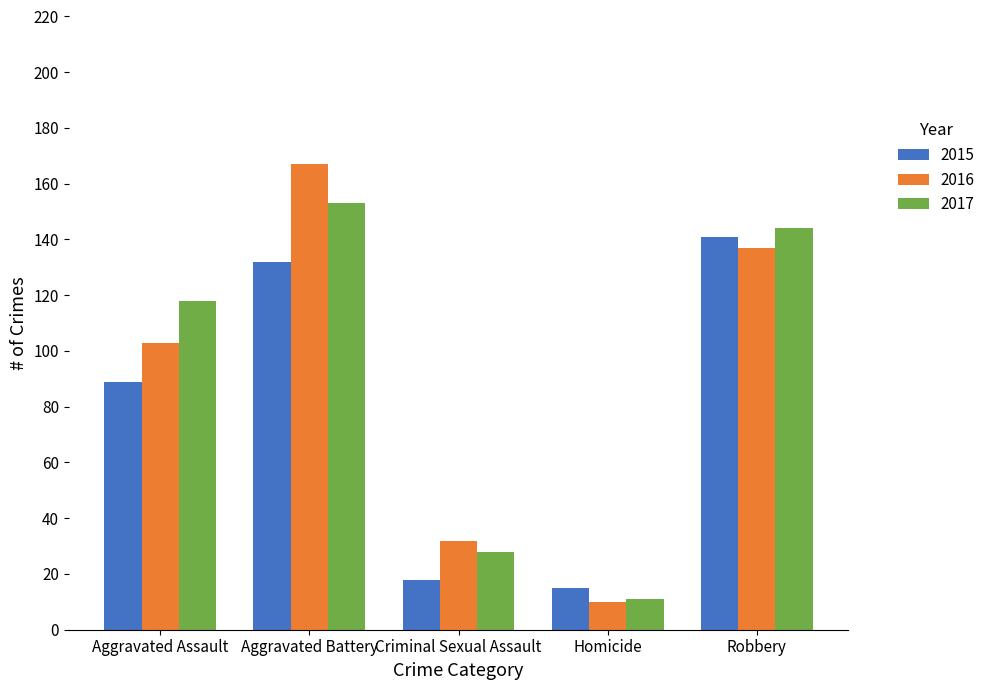

What is the difference between the 2015 values at Aggravated Assault and Robbery?

52